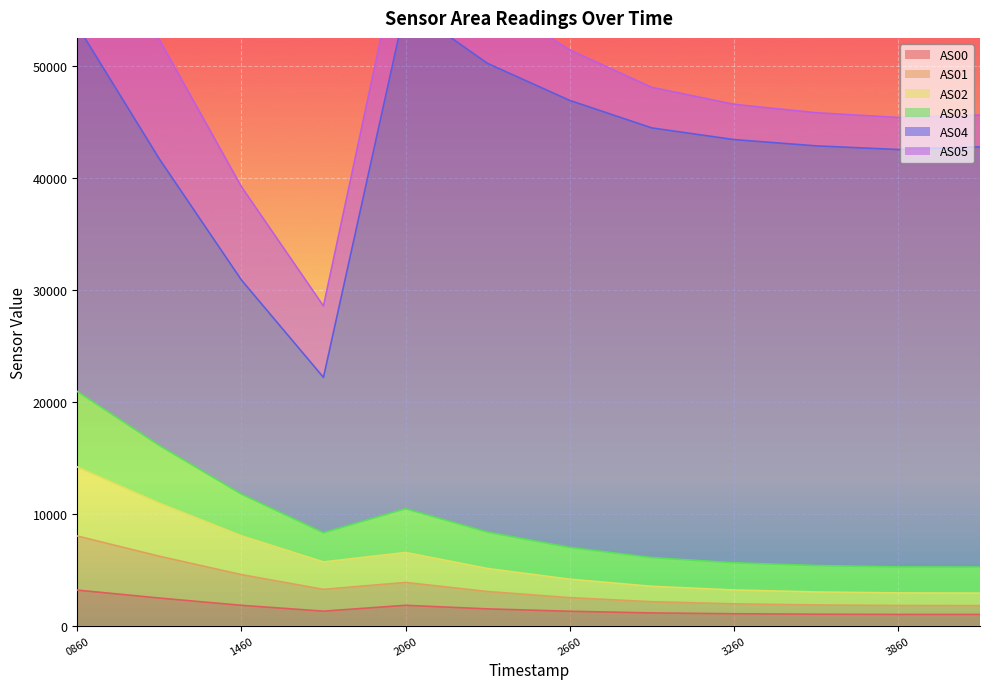

At how many categories does at least one series exceed 3146?

12